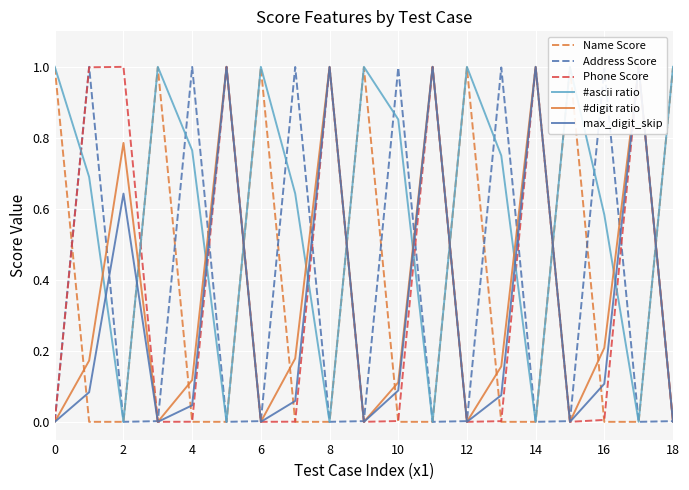

How many values in #ascii ratio are above zero?

13